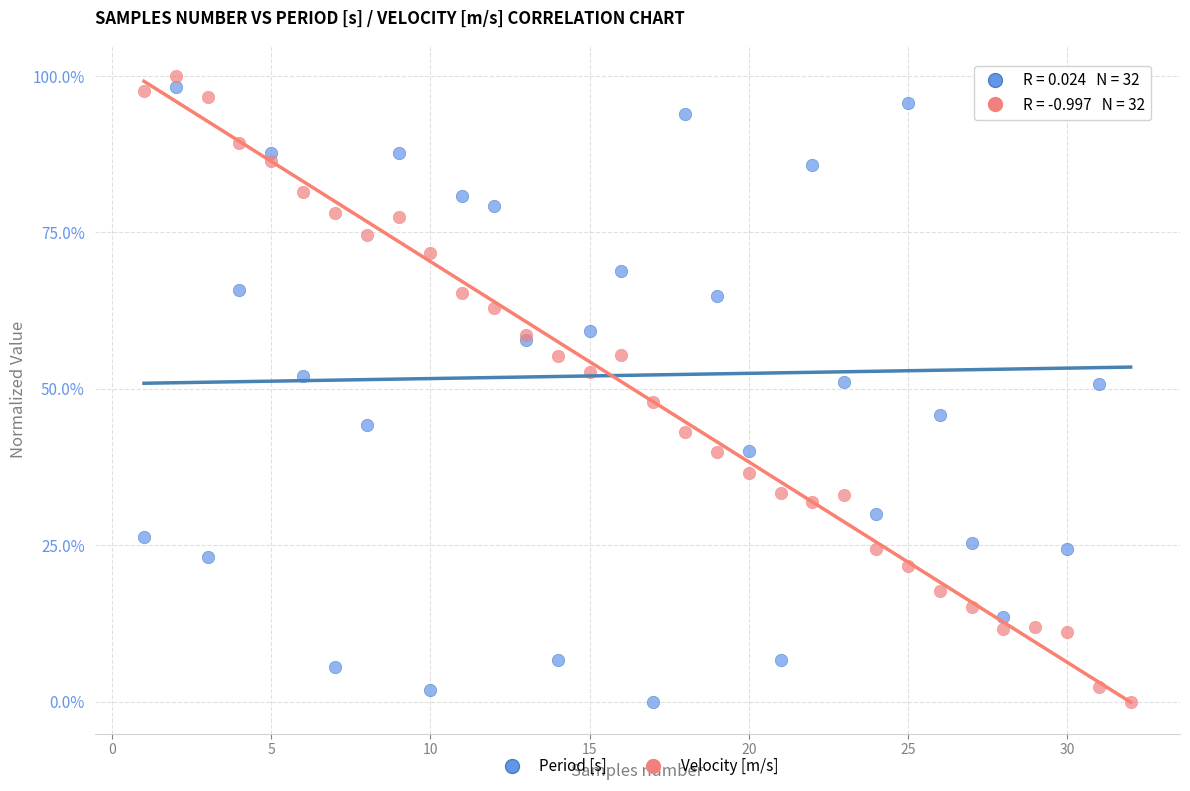

What are all the series names shown in the legend?

Period [s], Velocity [m/s]